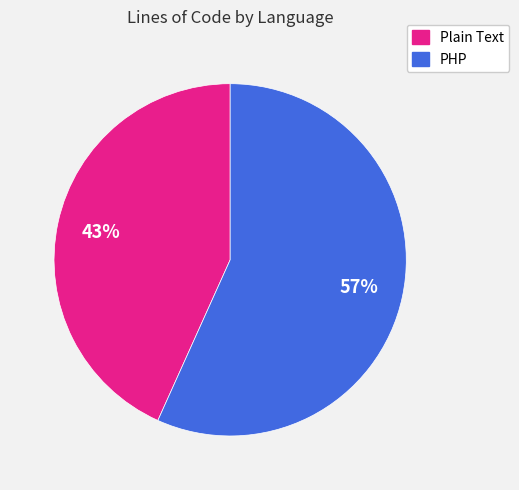

To the nearest percent, what percentage of the pie is PHP?

57%